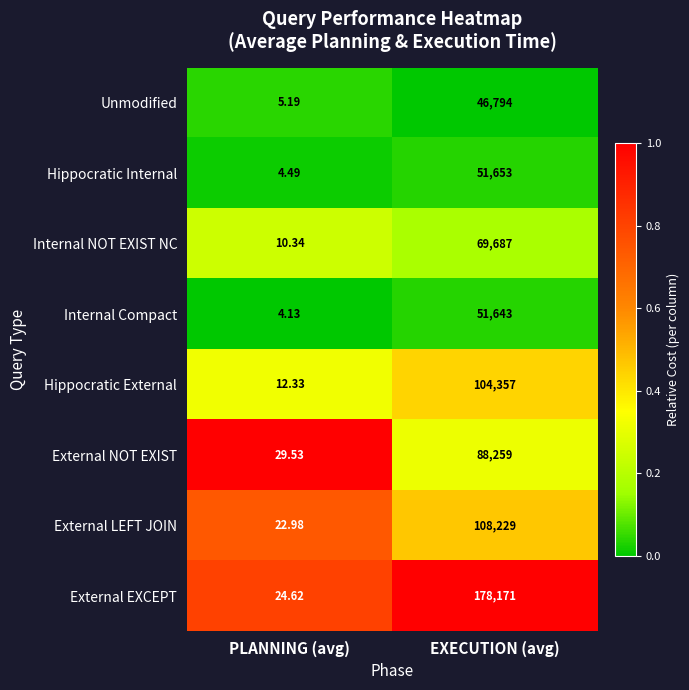

Which series has the largest range (max minus min)?

External EXCEPT